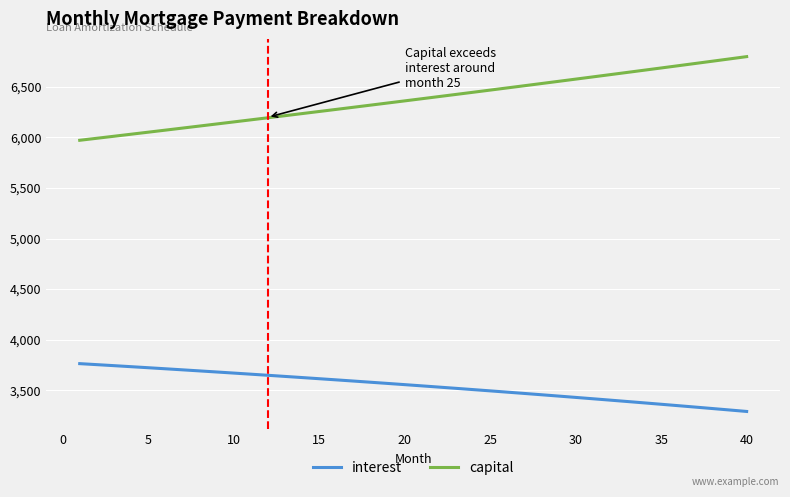

List the series in order of their overall mean, highest first.

capital, interest